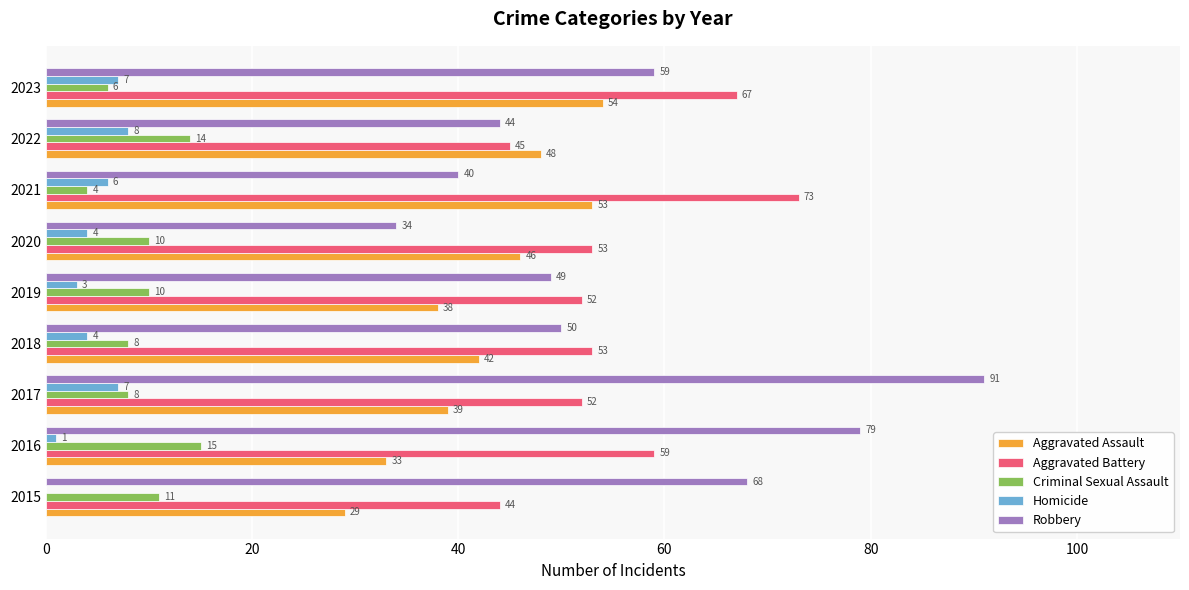

At which category does the chart reach its peak across all series?

2017